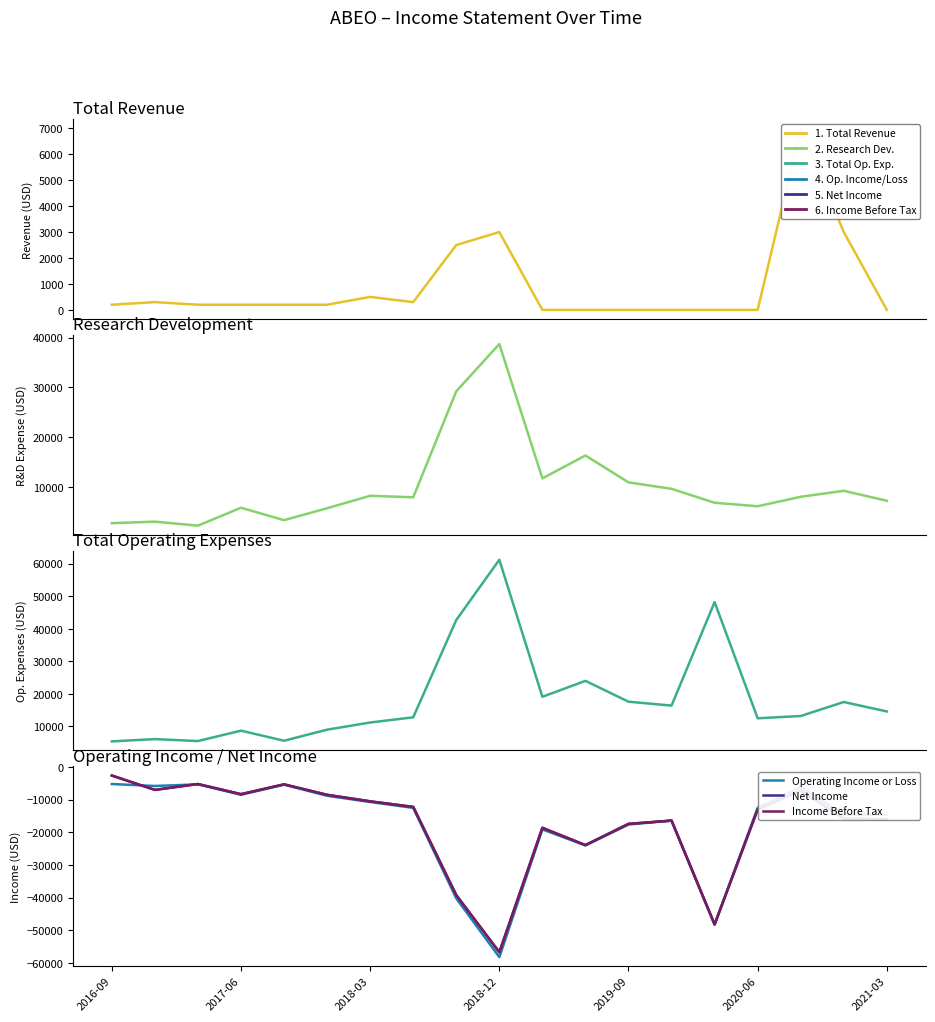

True or false: Net Income and Research Development cross at least once.

False